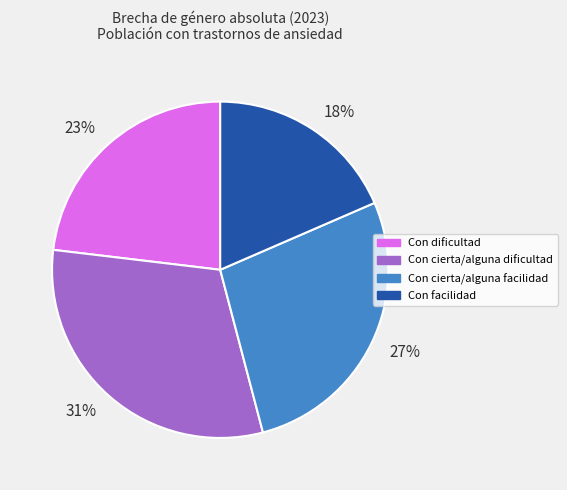

Do 18% and 23% together represent more than half of the pie?

No